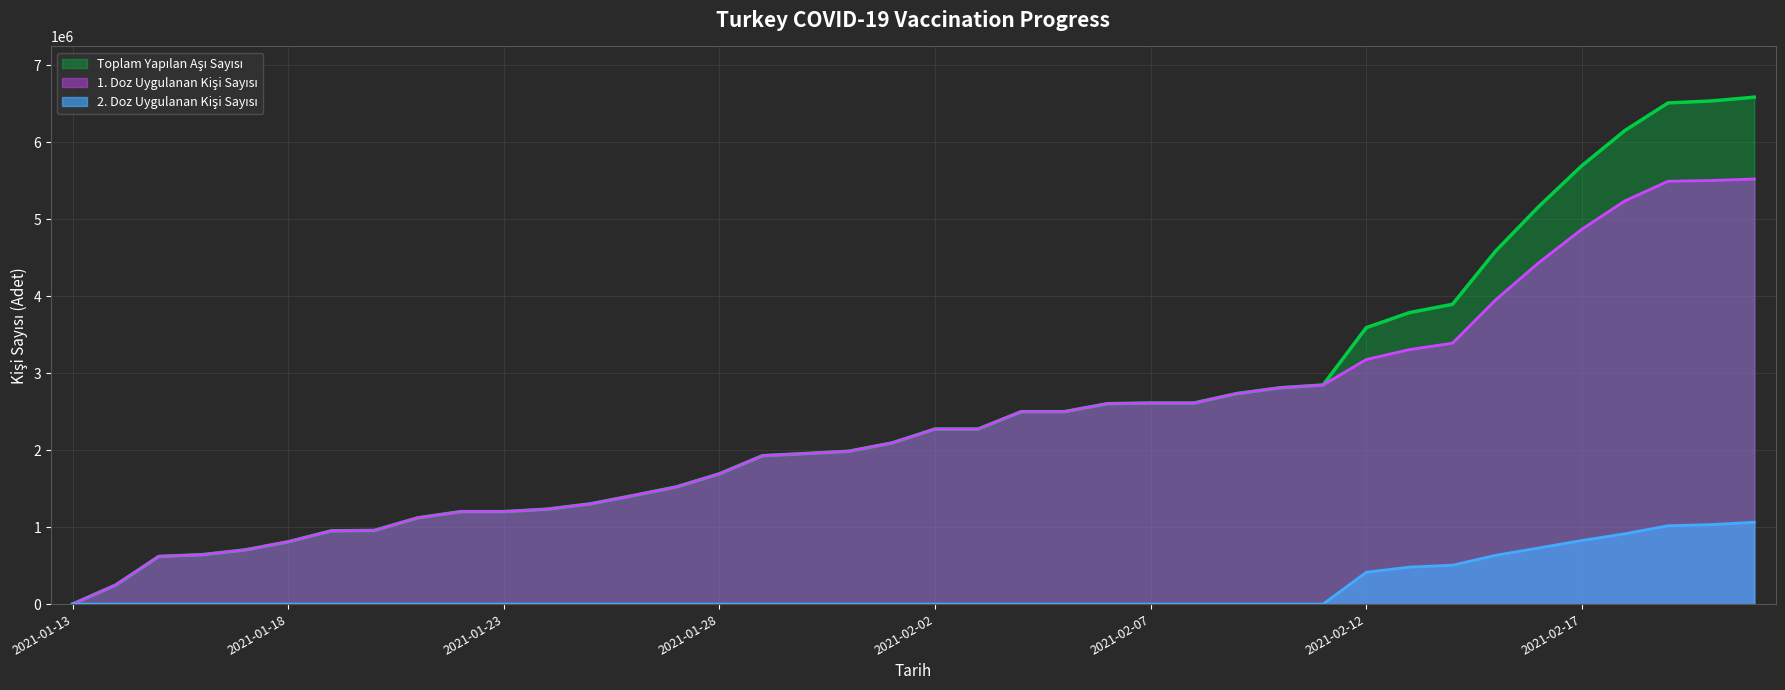

At 2021-01-23, list the series in order from largest to smallest.

Toplam Yapılan Aşı Sayısı, 1. Doz Uygulanan Kişi Sayısı, 2. Doz Uygulanan Kişi Sayısı